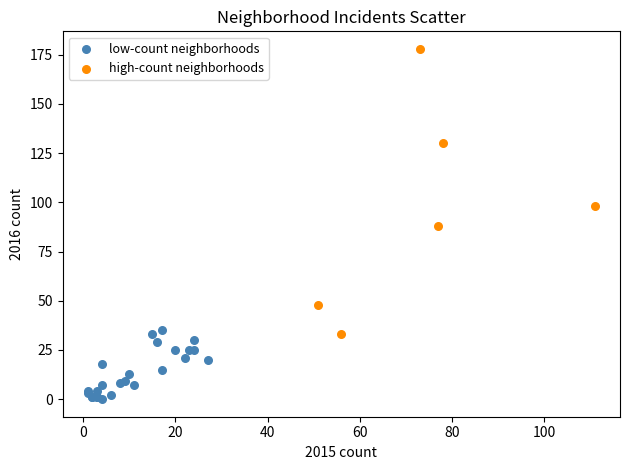

What are all the series names shown in the legend?

low-count neighborhoods, high-count neighborhoods